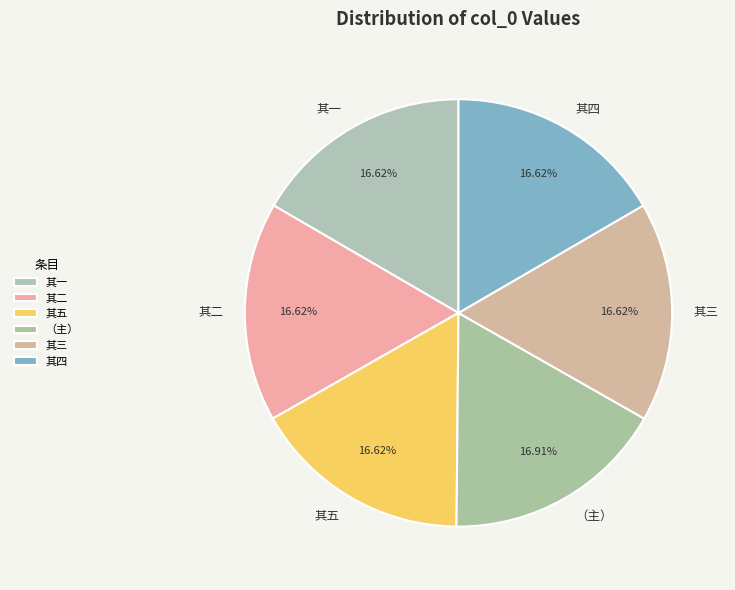

What is the ratio of the value at 其五 to the value at 其一?

1.0